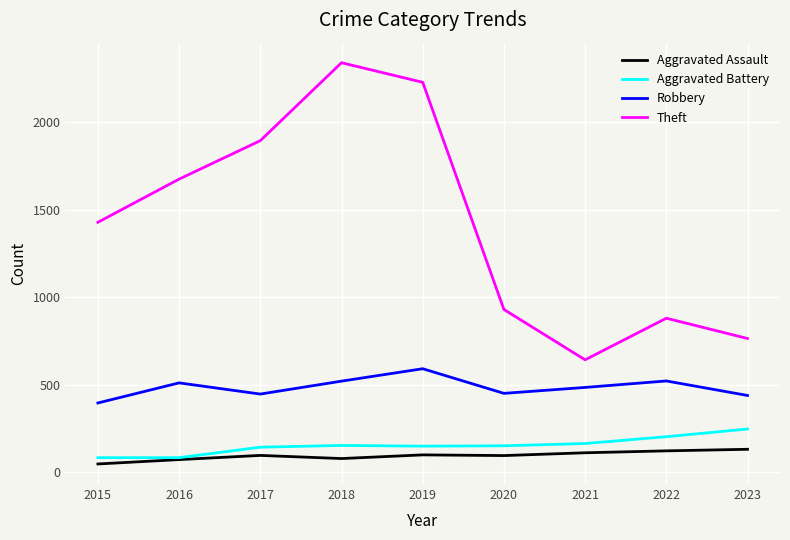

In Aggravated Assault, how many points are higher than both neighbors (excluding endpoints)?

2